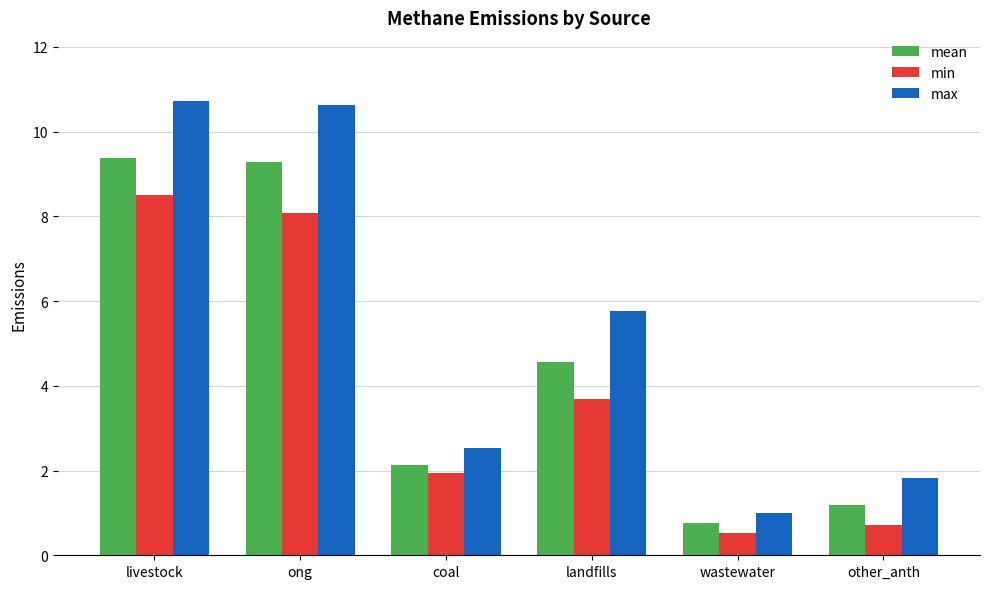

What position from the left is other_anth?

6